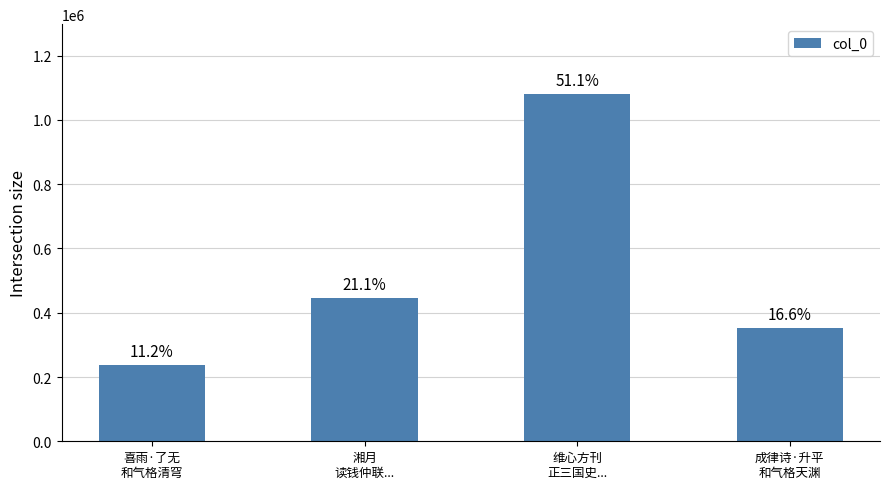

Does the chart contain any negative values?

No